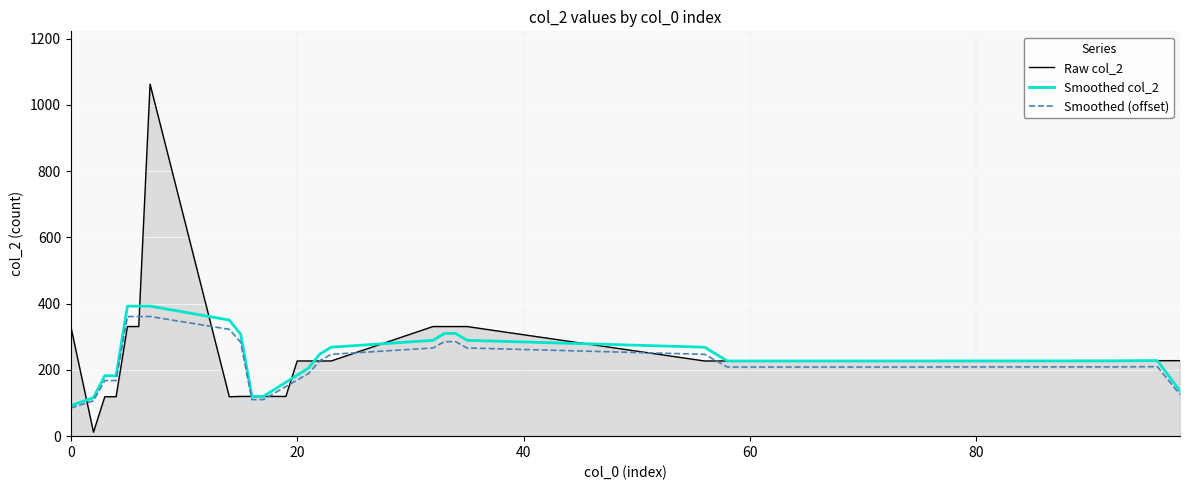

Rank the series by their average value, from lowest to highest.

Smoothed (offset), Smoothed col_2, Raw col_2